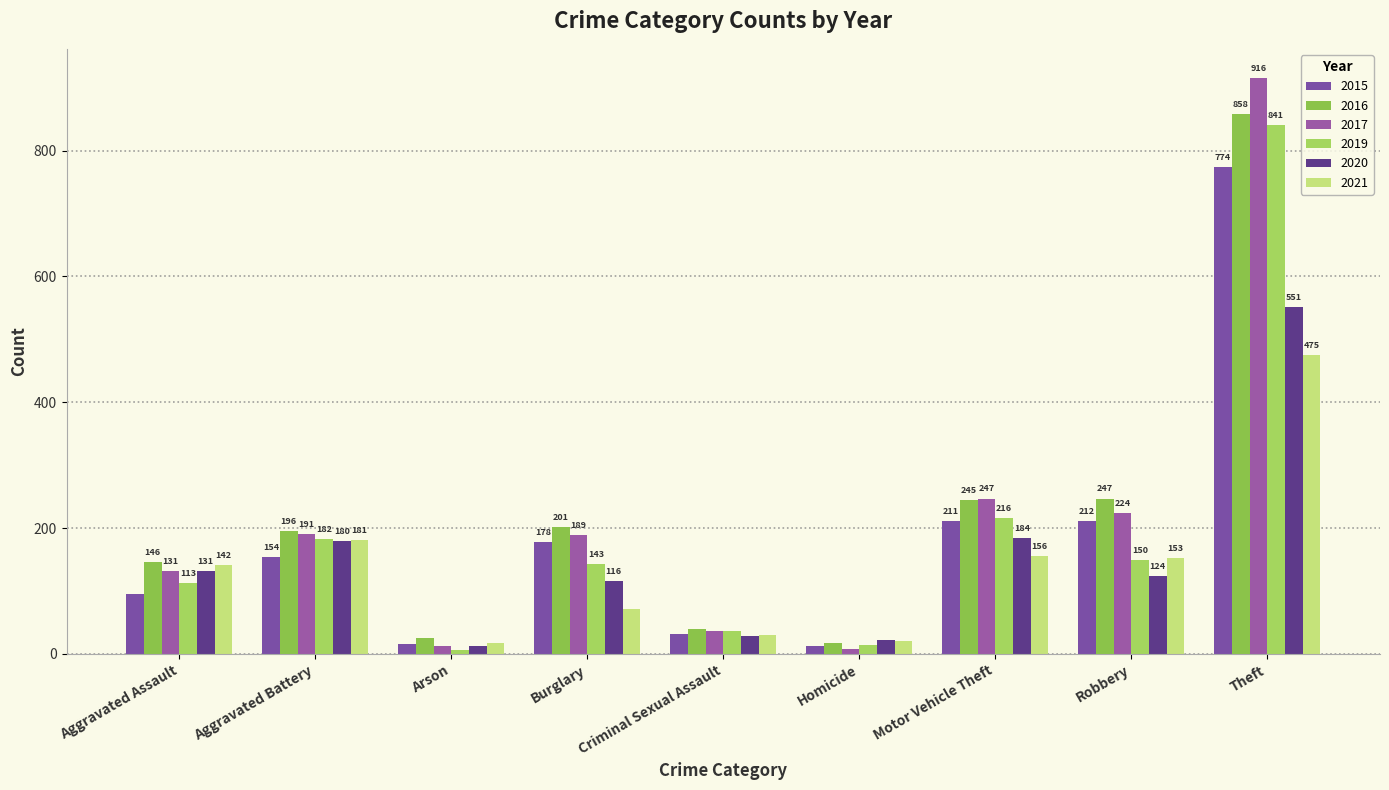

True or false: 2019 has a value of 12 at Criminal Sexual Assault.

False